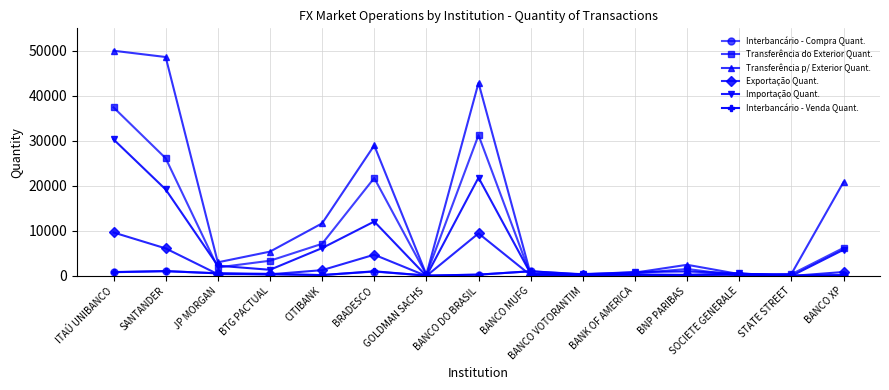

At which category is the sum across all series the highest?

ITAÚ UNIBANCO